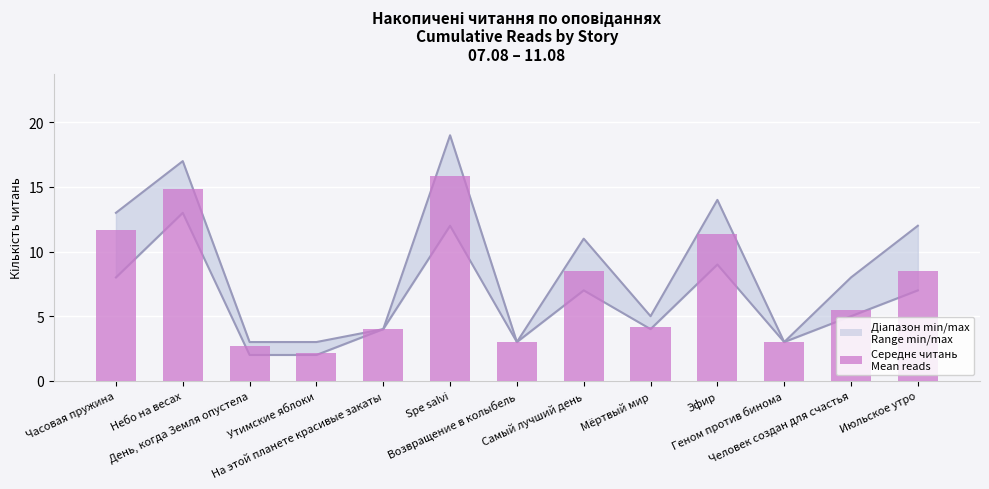

What is the change in value from Небо на весах to Мёртвый мир?

-10.7